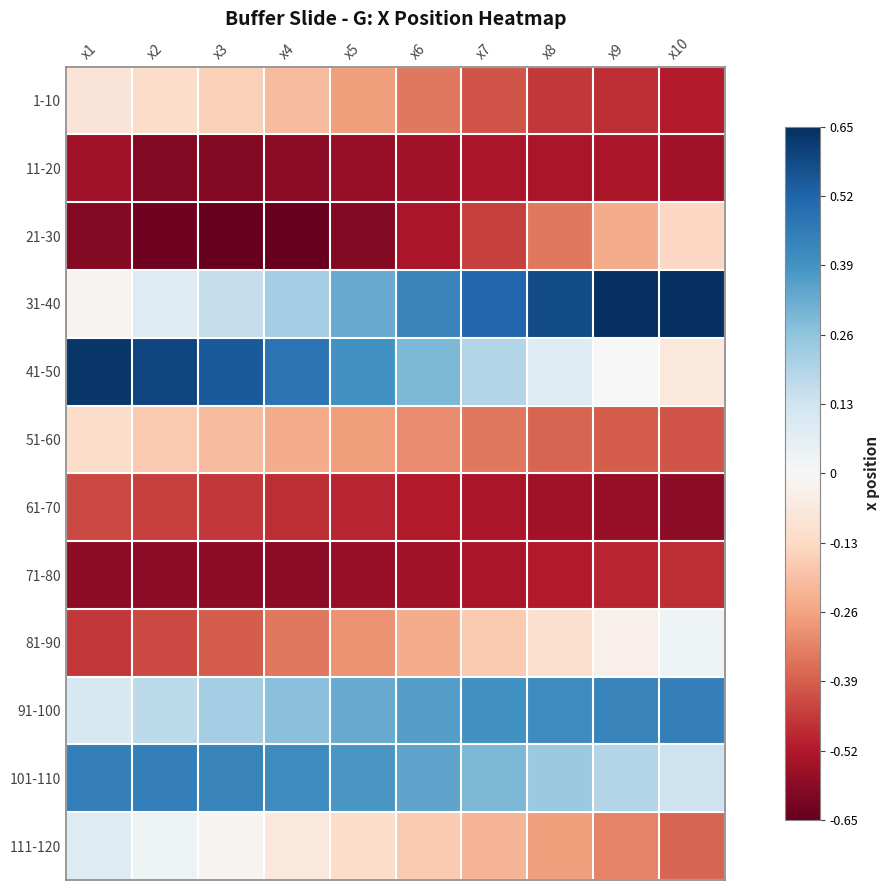

What is the total value across all series at x9?

-1.8